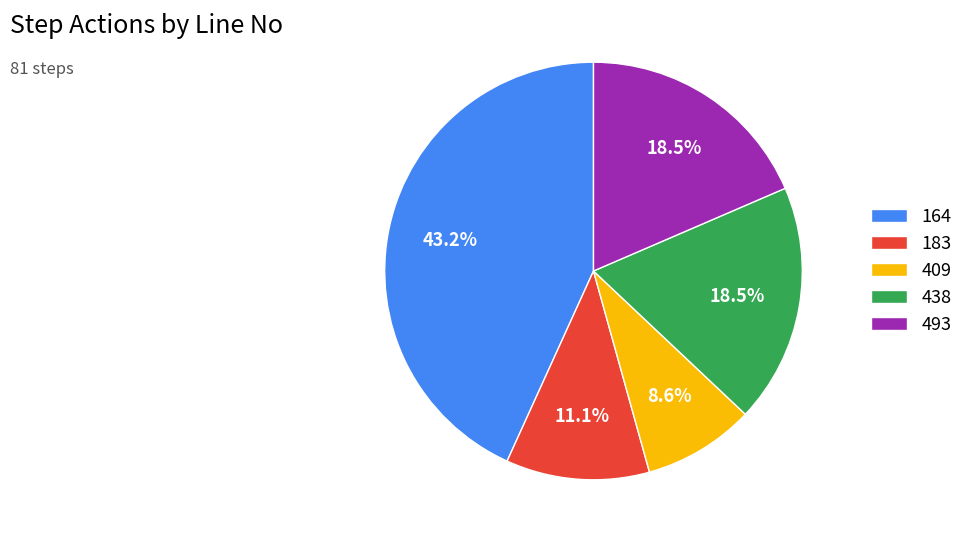

Which category has the biggest portion of the pie?

164